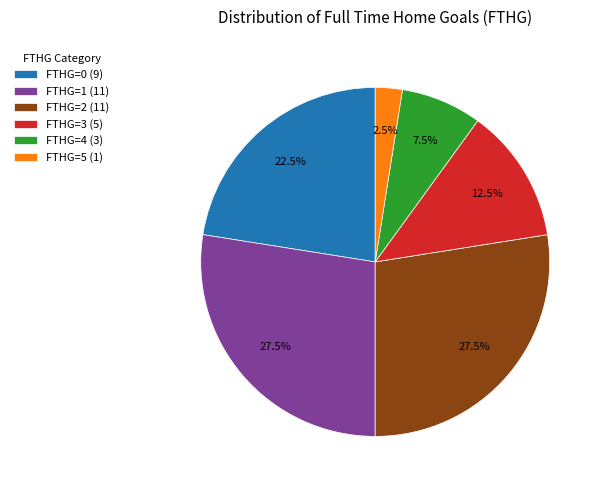

Between FTHG=1 (11) and FTHG=0 (9), which is larger?

FTHG=1 (11)